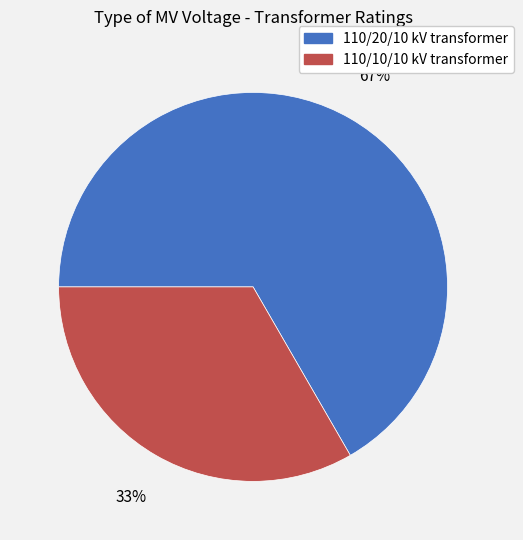

Which category has the biggest portion of the pie?

110/20/10 kV transformer